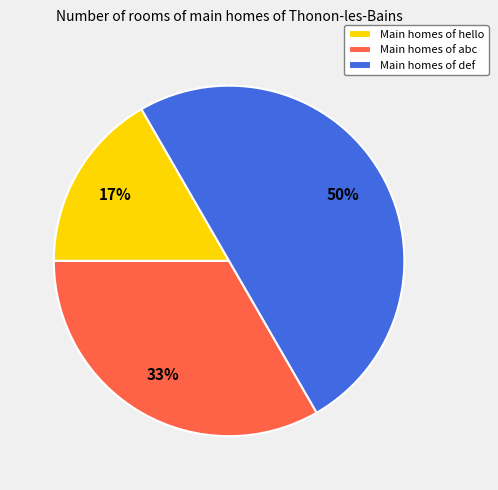

Does Main homes of abc represent more than half of the total?

No